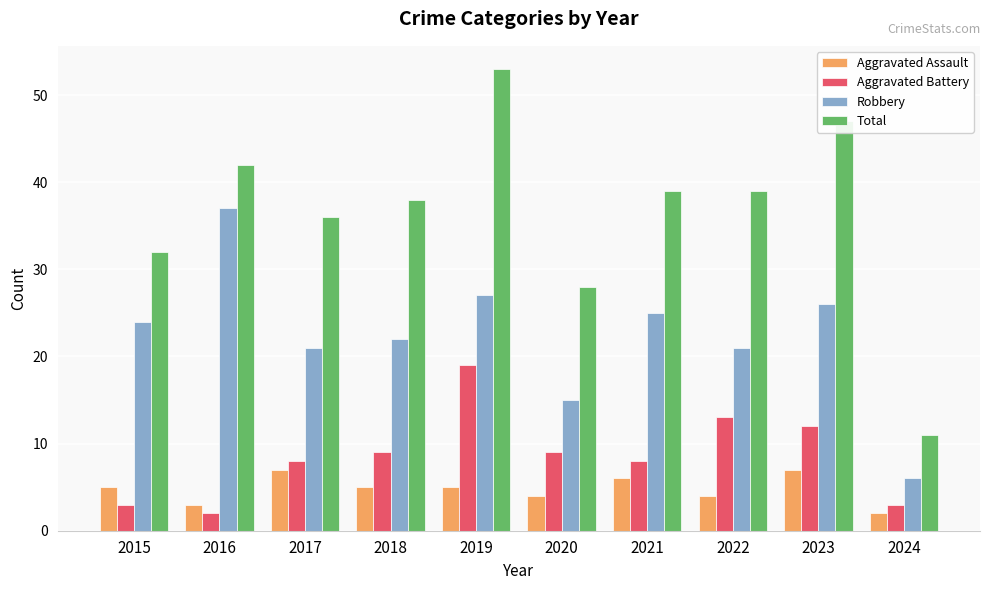

Reading left to right, what are all the values shown in this chart?

Aggravated Assault: 5	3	7	5	5	4	6	4	7	2
Aggravated Battery: 3	2	8	9	19	9	8	13	12	3
Robbery: 24	37	21	22	27	15	25	21	26	6
Total: 32	42	36	38	53	28	39	39	47	11